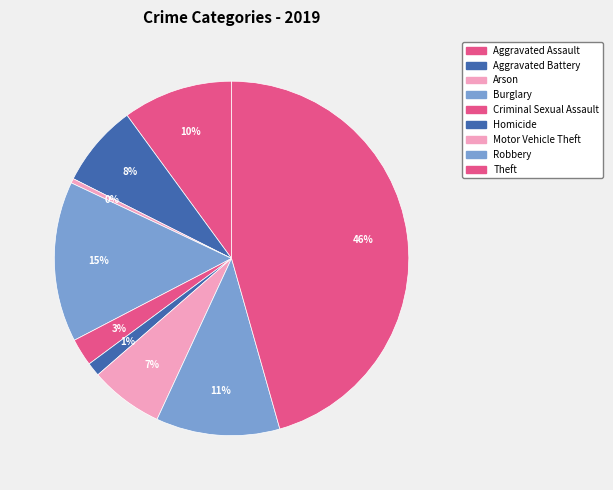

Does Burglary represent more than half of the total?

No